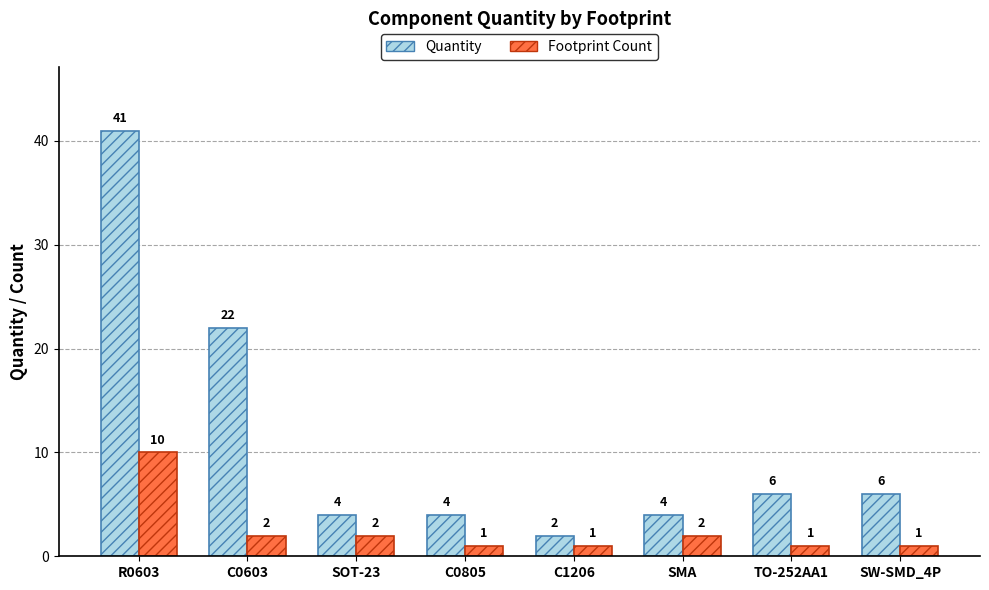

Is the value of Footprint Count at SMA greater than the value of Quantity at SW-SMD_4P?

No